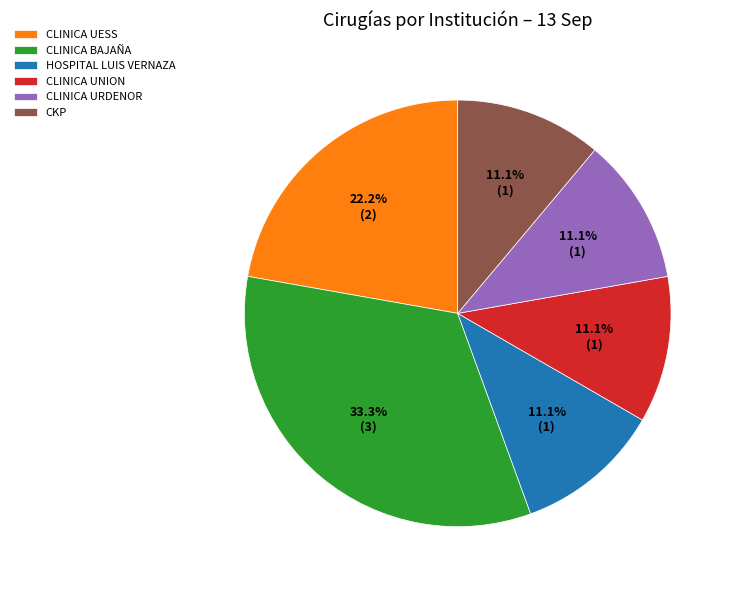

Which slice is the largest?

CLINICA BAJAÑA